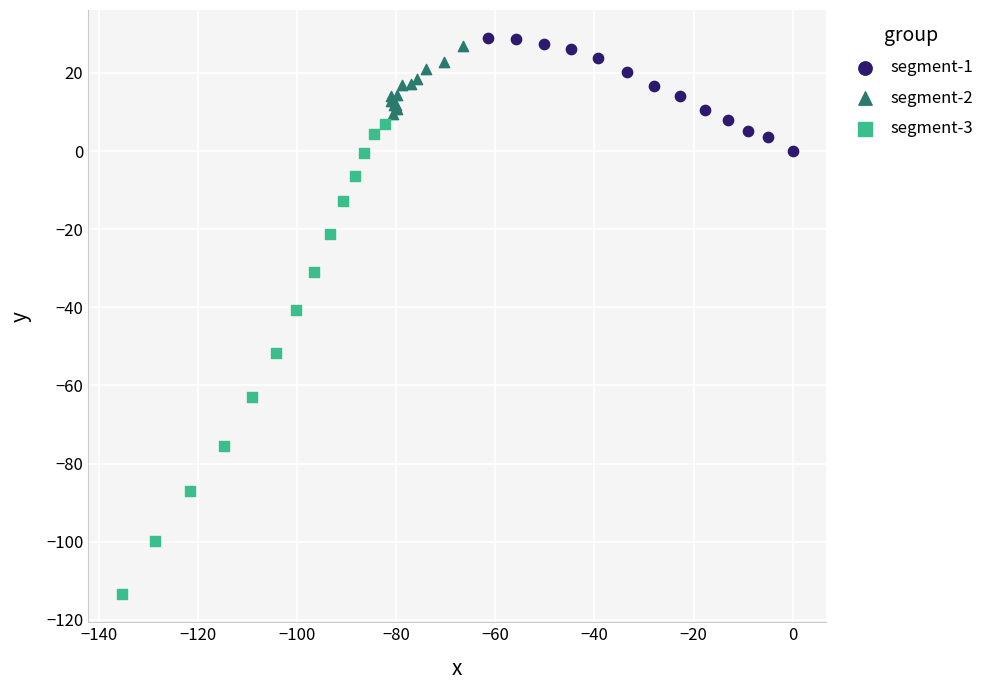

Which series contains the highest Y value?

segment-1